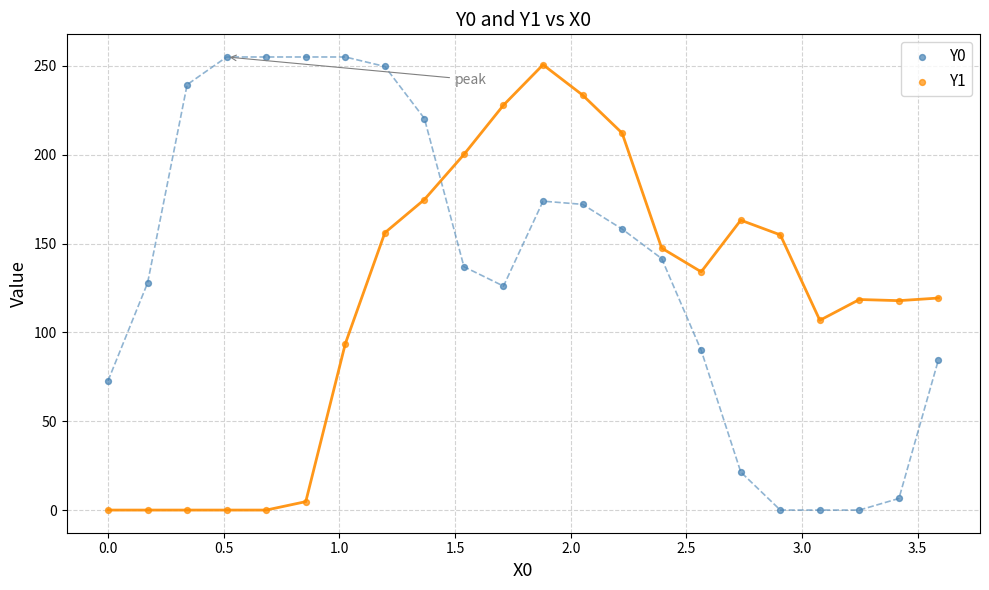

Across all data points, what is the range of X values (max minus min)?

3.6